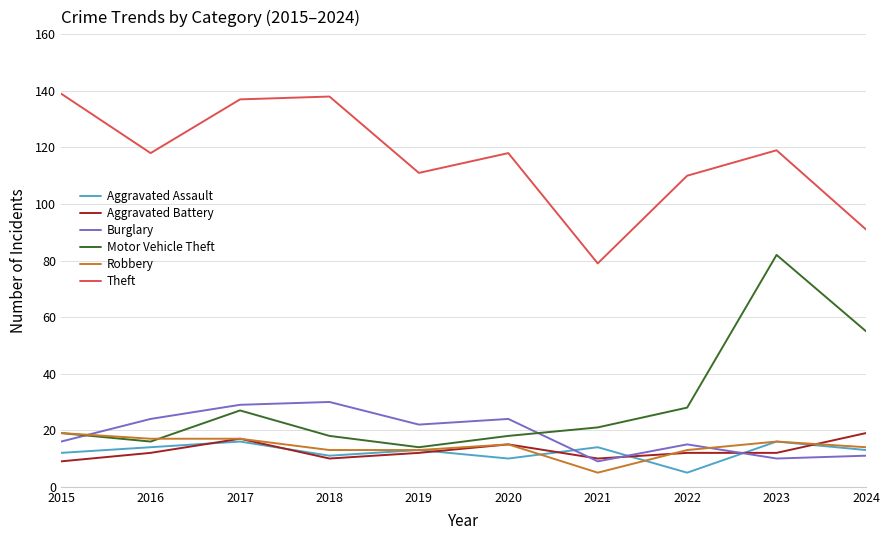

Which series has the largest range (max minus min)?

Motor Vehicle Theft